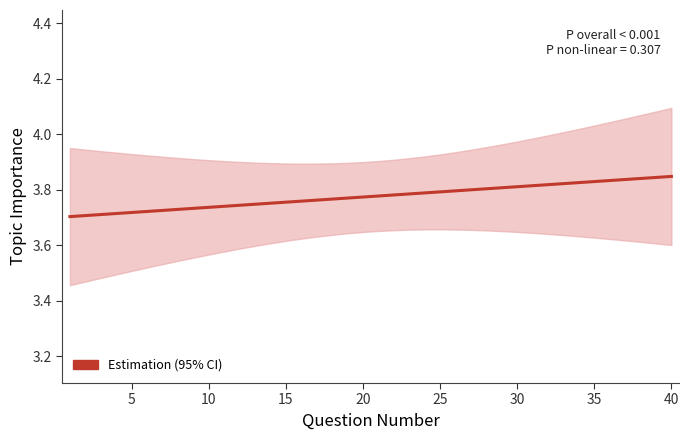

How many lines are shown in the chart?

1